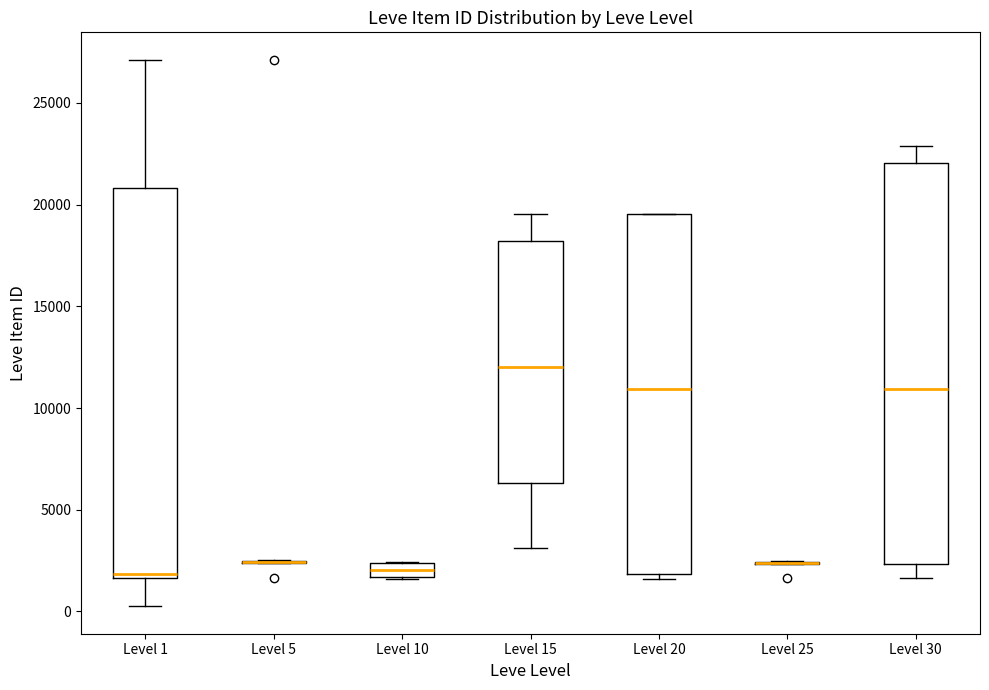

Where does the median line of the box for Level 20 sit on the y-axis? The values are not printed on the chart, so give them approximately, as read against the axis.

11000